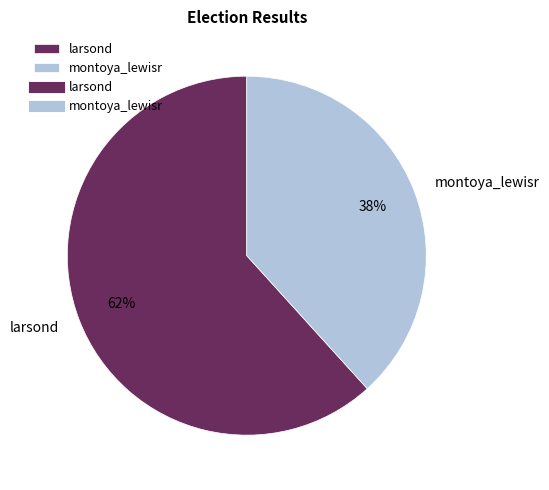

To the nearest percent, what portion does larsond represent?

62%